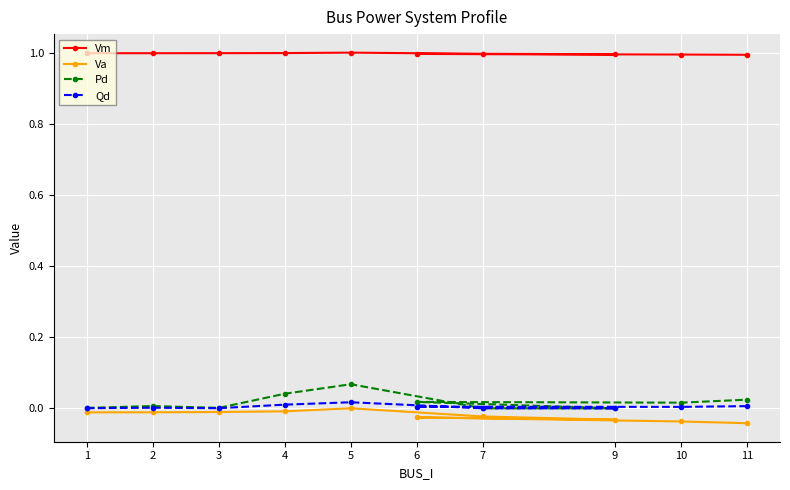

Count the Vm values in the range 0 to 1.

10